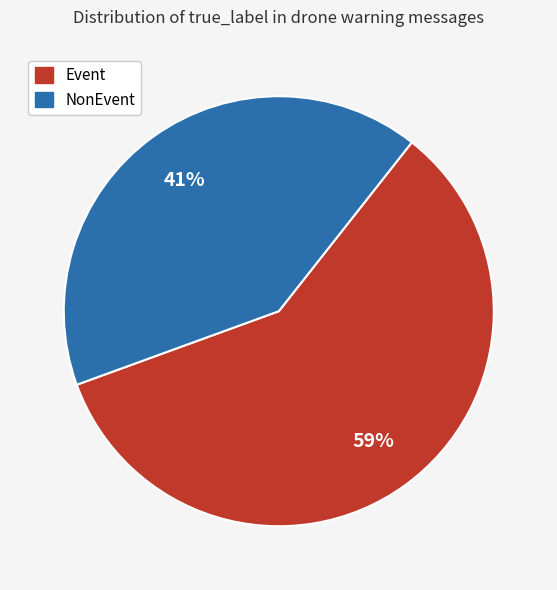

To the nearest percent, what is the difference between the largest and smallest slice percentages?

18%